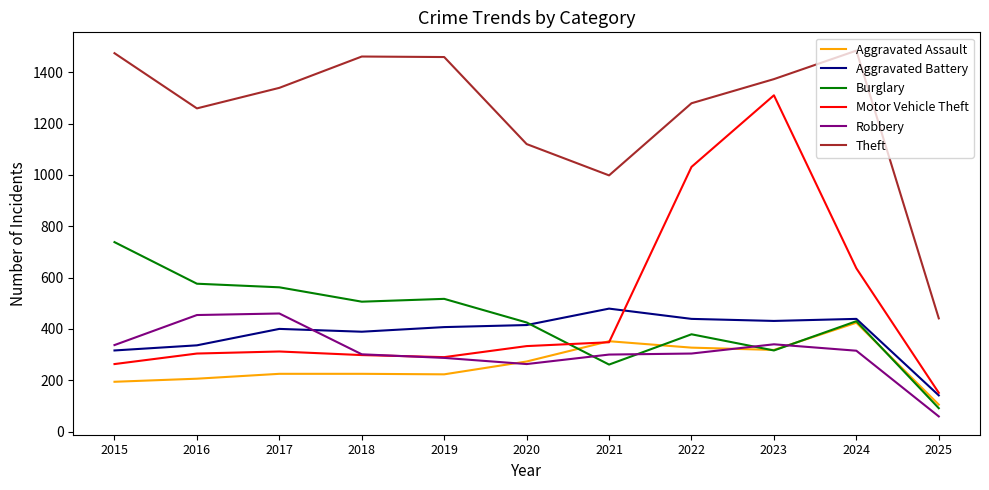

Rank the series by their maximum value, from highest to lowest.

Theft, Motor Vehicle Theft, Burglary, Aggravated Battery, Robbery, Aggravated Assault